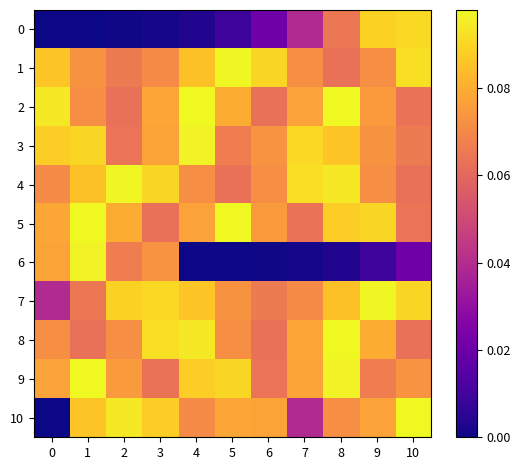

Reading left to right, transcribe all the data shown in this chart.

0: 0=0.0	1=0.0	2=0.0	3=0.0	4=0.0	5=0.0	6=0.0	7=0.0	8=0.1	9=0.1	10=0.1
1: 0=0.1	1=0.1	2=0.1	3=0.1	4=0.1	5=0.1	6=0.1	7=0.1	8=0.1	9=0.1	10=0.1
2: 0=0.1	1=0.1	2=0.1	3=0.1	4=0.1	5=0.1	6=0.1	7=0.1	8=0.1	9=0.1	10=0.1
3: 0=0.1	1=0.1	2=0.1	3=0.1	4=0.1	5=0.1	6=0.1	7=0.1	8=0.1	9=0.1	10=0.1
4: 0=0.1	1=0.1	2=0.1	3=0.1	4=0.1	5=0.1	6=0.1	7=0.1	8=0.1	9=0.1	10=0.1
5: 0=0.1	1=0.1	2=0.1	3=0.1	4=0.1	5=0.1	6=0.1	7=0.1	8=0.1	9=0.1	10=0.1
6: 0=0.1	1=0.1	2=0.1	3=0.1	4=0.0	5=0.0	6=0.0	7=0.0	8=0.0	9=0.0	10=0.0
7: 0=0.0	1=0.1	2=0.1	3=0.1	4=0.1	5=0.1	6=0.1	7=0.1	8=0.1	9=0.1	10=0.1
8: 0=0.1	1=0.1	2=0.1	3=0.1	4=0.1	5=0.1	6=0.1	7=0.1	8=0.1	9=0.1	10=0.1
9: 0=0.1	1=0.1	2=0.1	3=0.1	4=0.1	5=0.1	6=0.1	7=0.1	8=0.1	9=0.1	10=0.1
10: 0=0.0	1=0.1	2=0.1	3=0.1	4=0.1	5=0.1	6=0.1	7=0.0	8=0.1	9=0.1	10=0.1